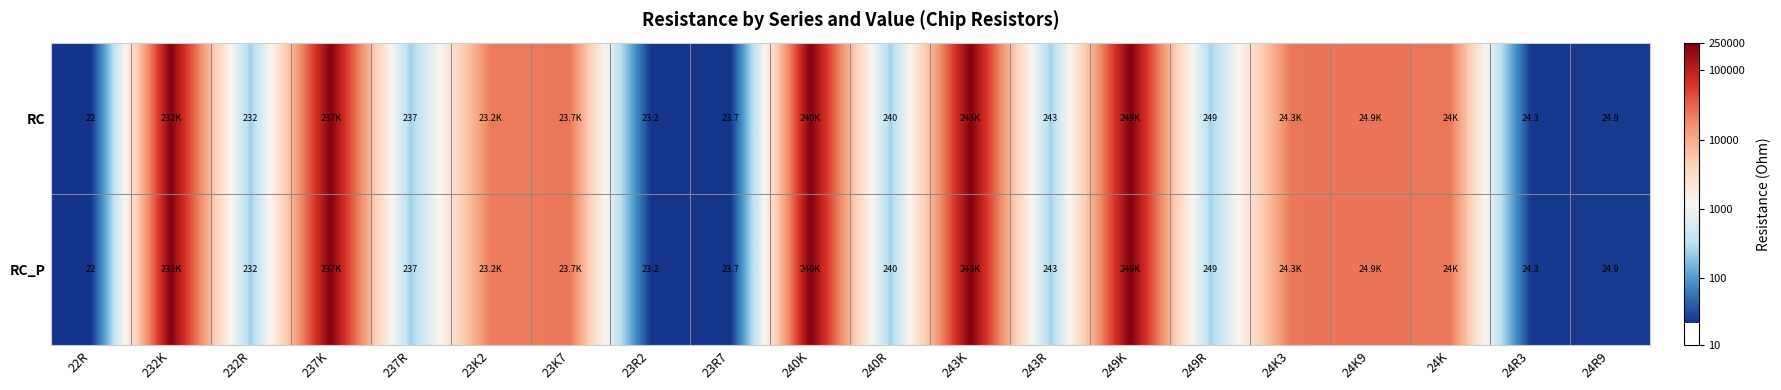

Which series has the largest total across all categories?

RC